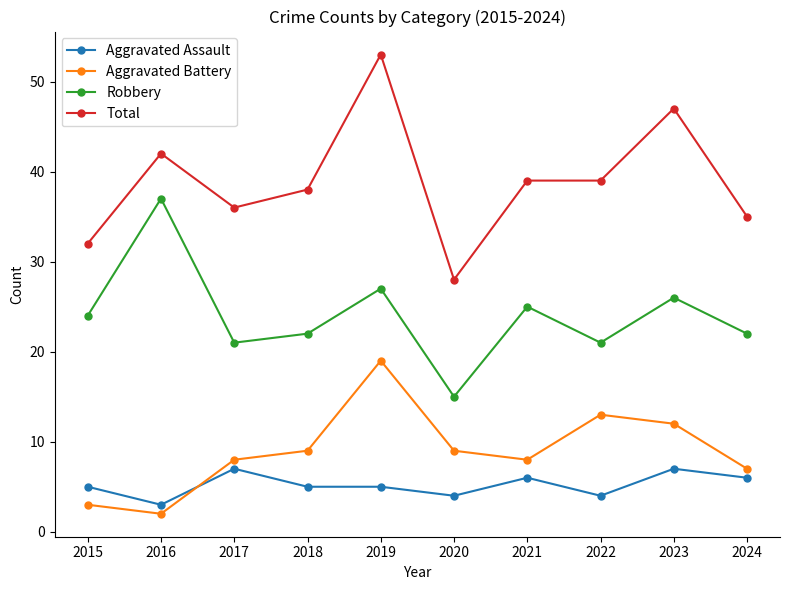

How many Aggravated Assault values are between 4 and 6?

7